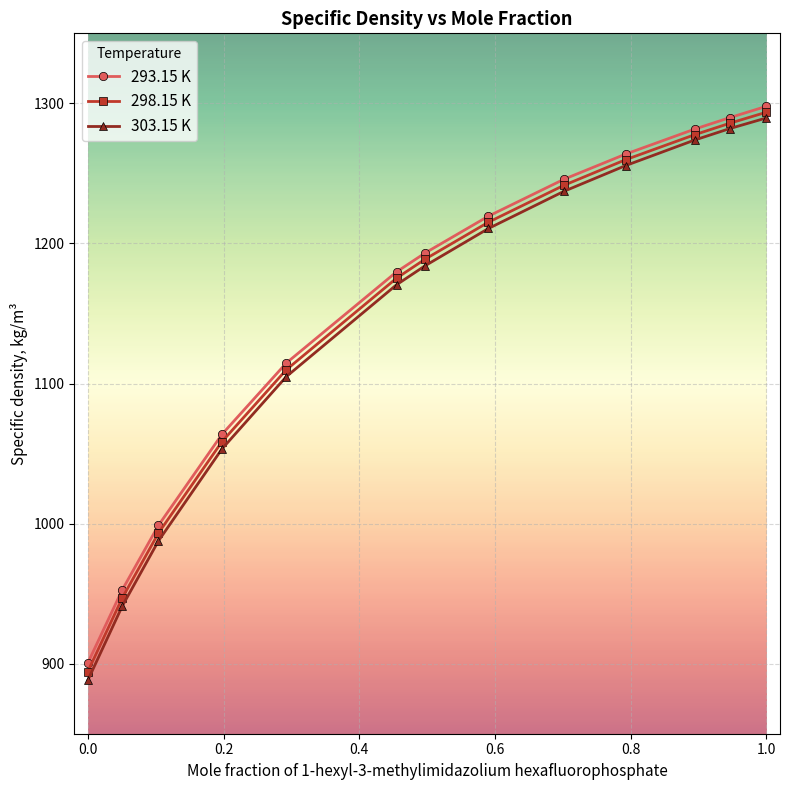

Which series has the largest range (max minus min)?

303.15 K